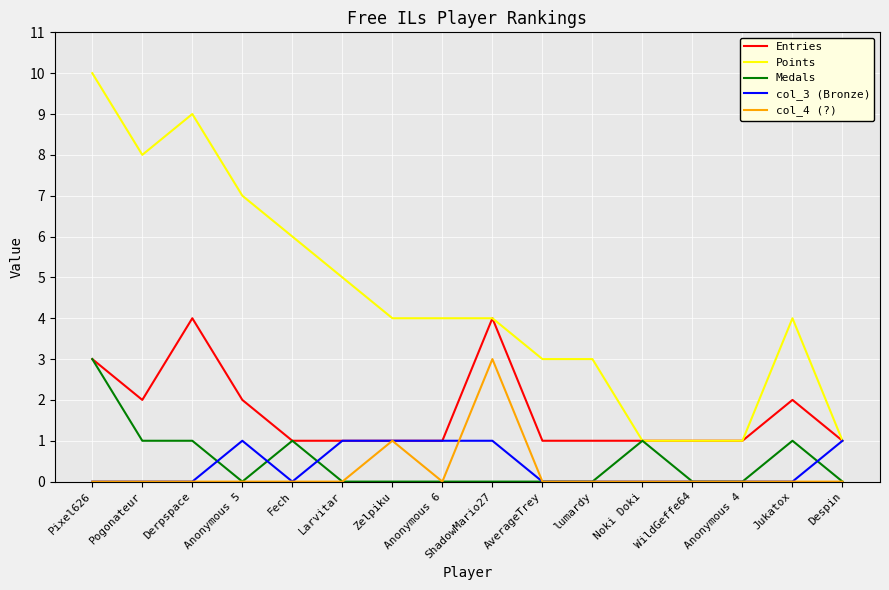

What position from the left is lumardy?

11